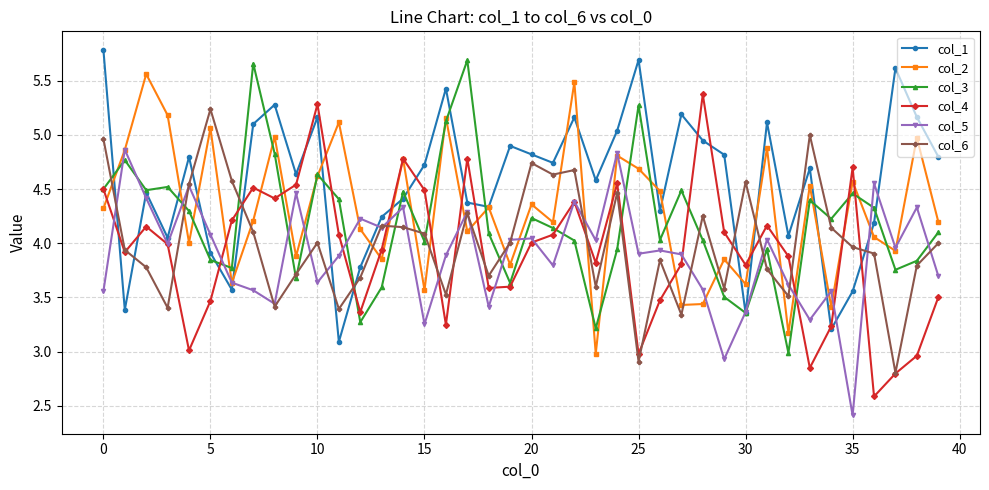

What is the greatest value displayed?

5.8